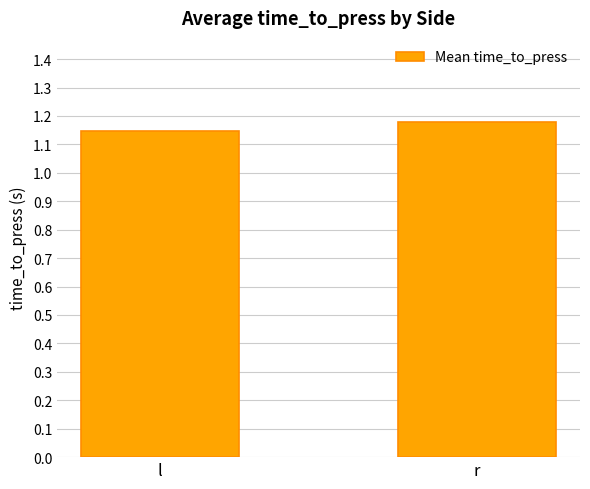

At which category does the chart reach its minimum across all series?

l